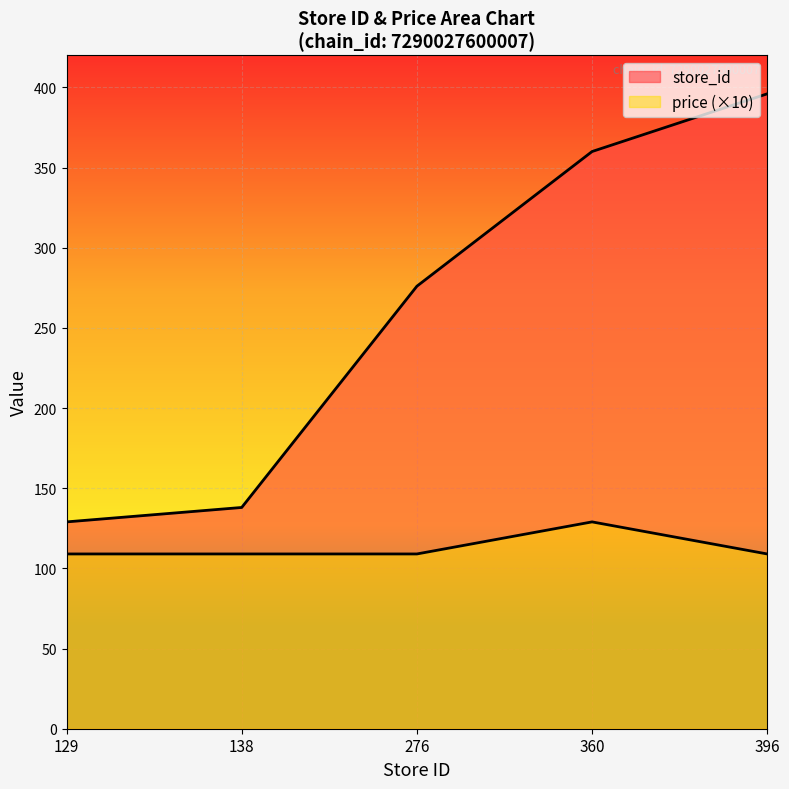

Reading left to right, list all the values displayed in this chart.

store_id: 129=129	138=138	276=276	360=360	396=396
price: 129=109	138=109	276=109	360=129	396=109